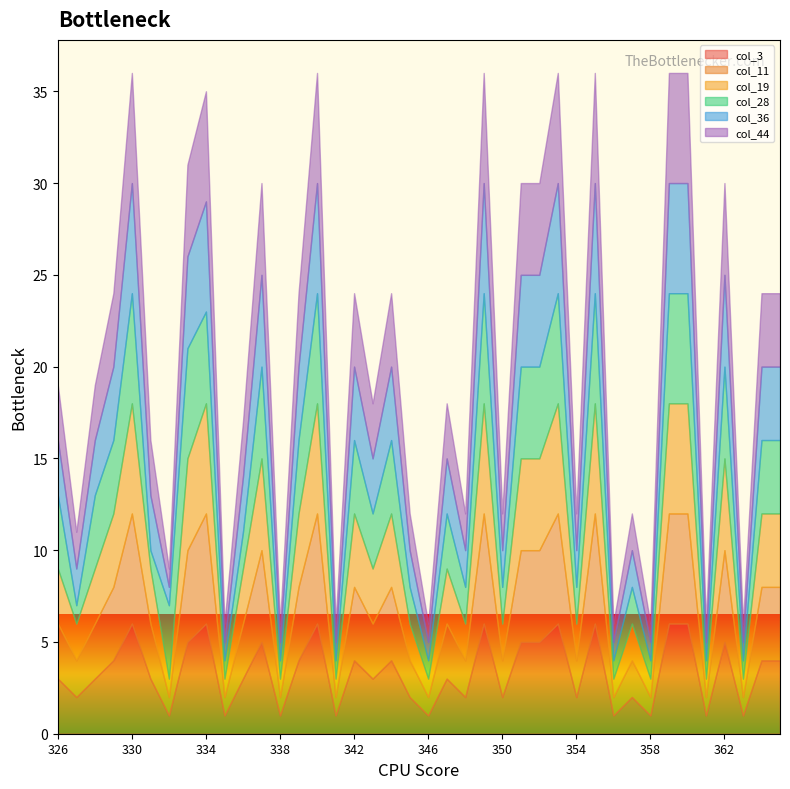

Is the value of col_28 at 355 greater than the value of col_36 at 363?

Yes